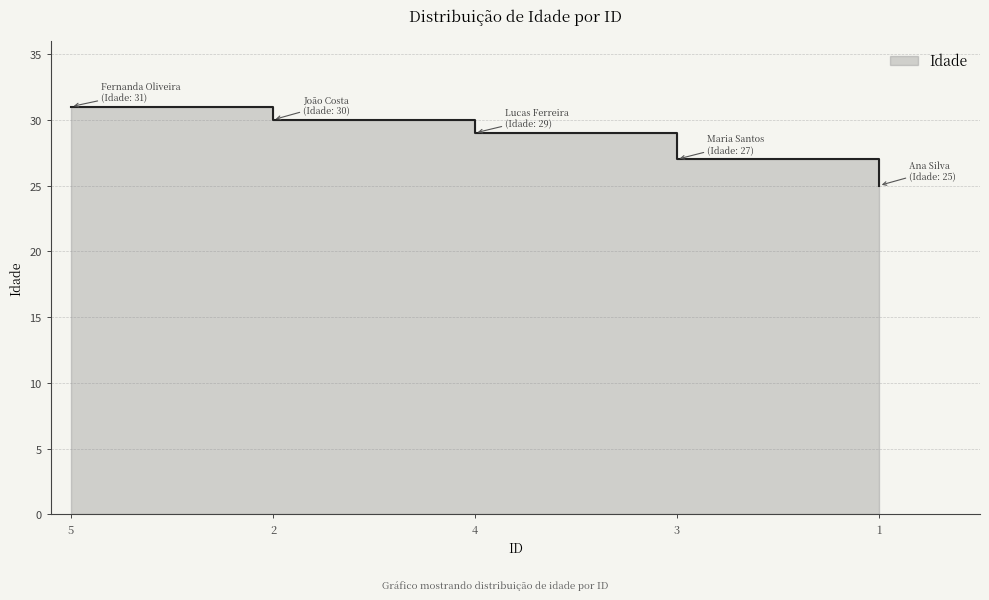

The value at 1 is 43. True or false?

False